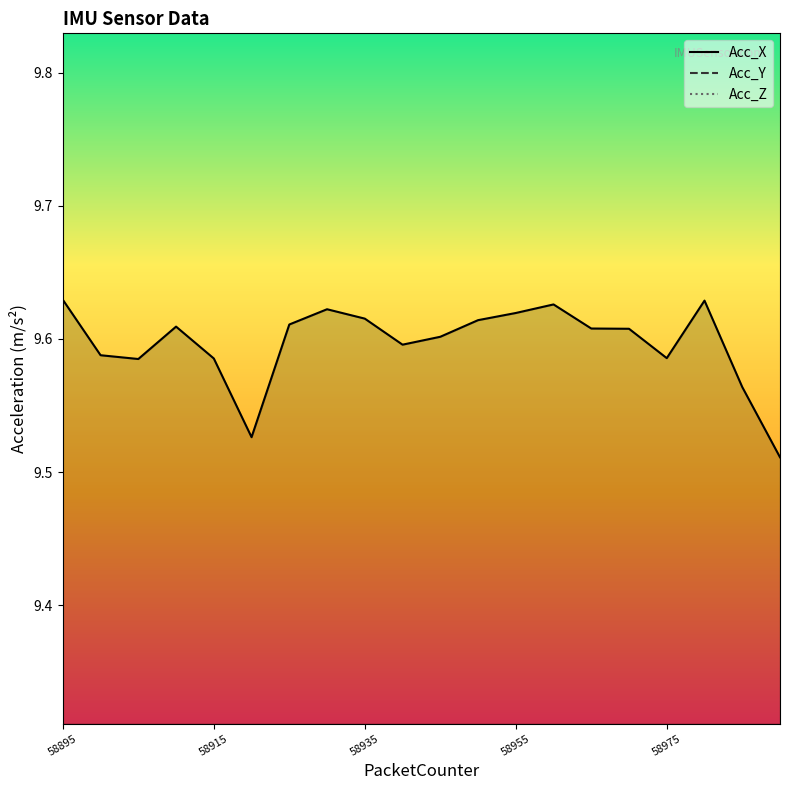

At how many categories does at least one series exceed 7?

20